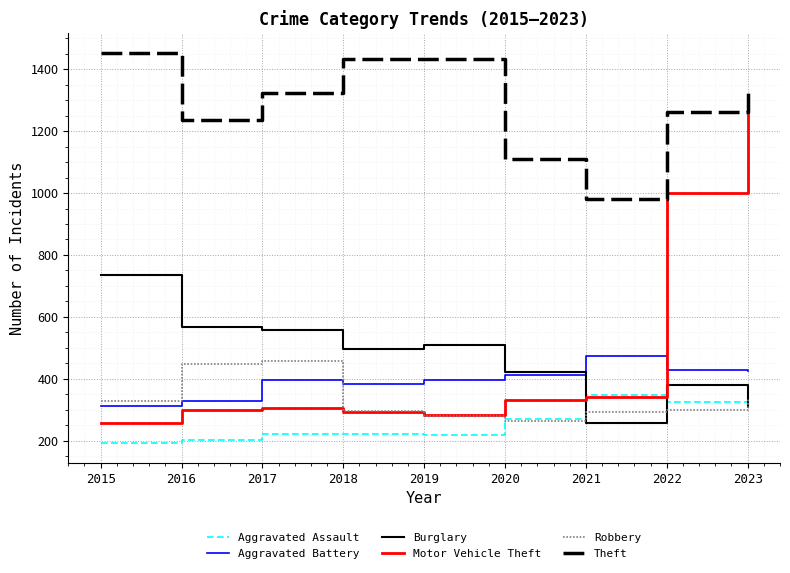

What is the total value across all series at 2017?

3261